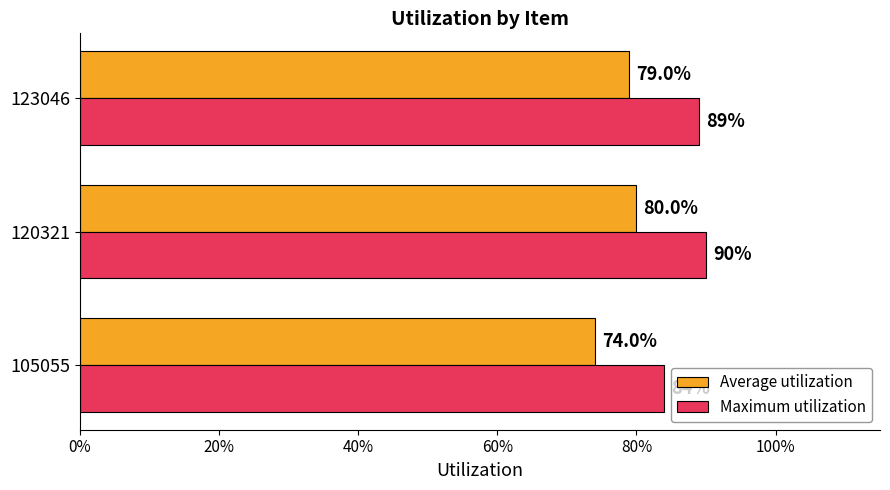

What are all the series names shown in the legend?

Average utilization, Maximum utilization